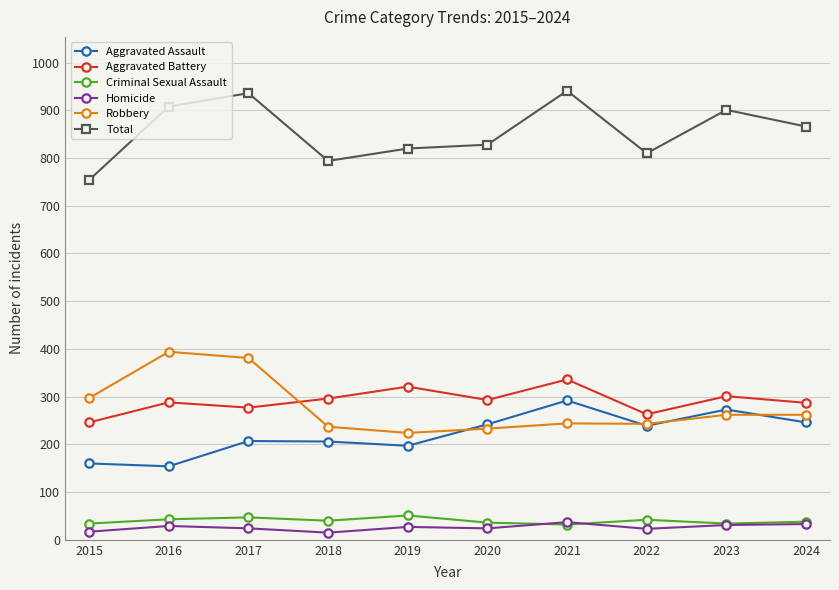

Which series changed the most between 2018 and 2021?

Total